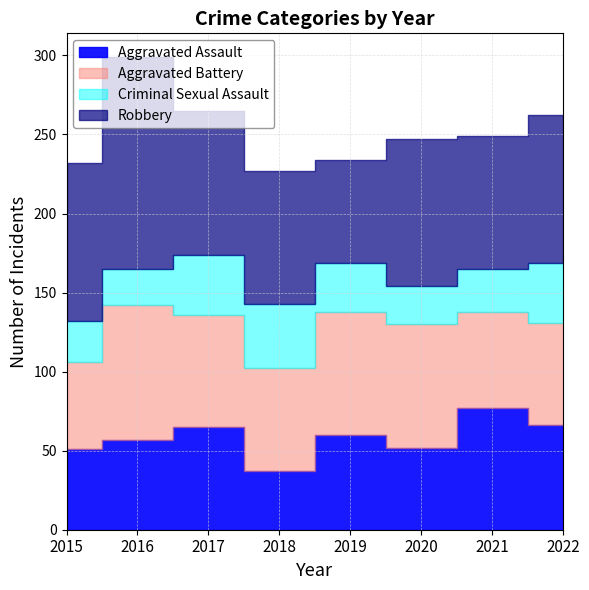

Is it true that Criminal Sexual Assault equals 17 at 2019?

False